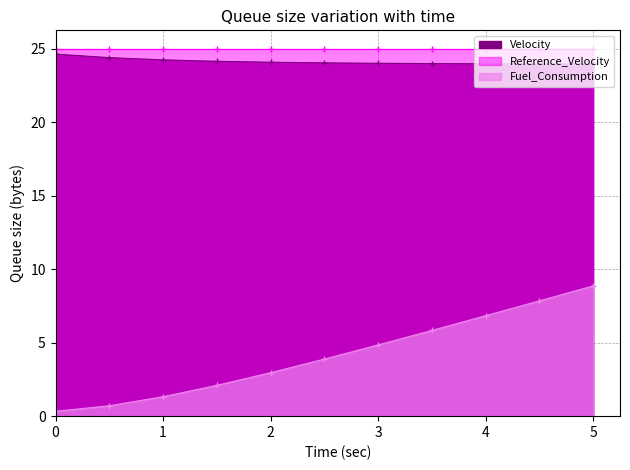

Between 1.5 and 3.0, which series saw the biggest shift?

Fuel_Consumption